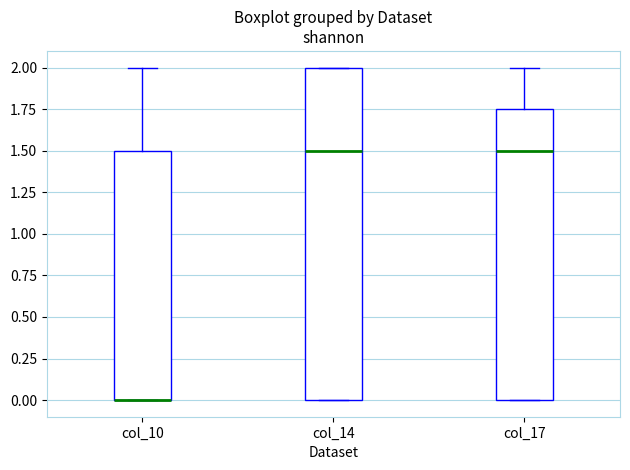

Which box is the tallest, from its lower edge to its upper edge?

col_14